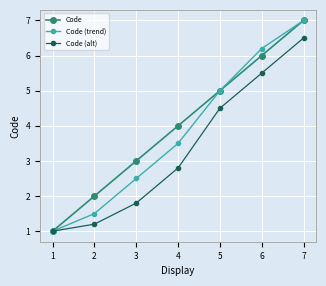

Is the value of Code (trend) at 7 greater than the value of Code at 3?

Yes